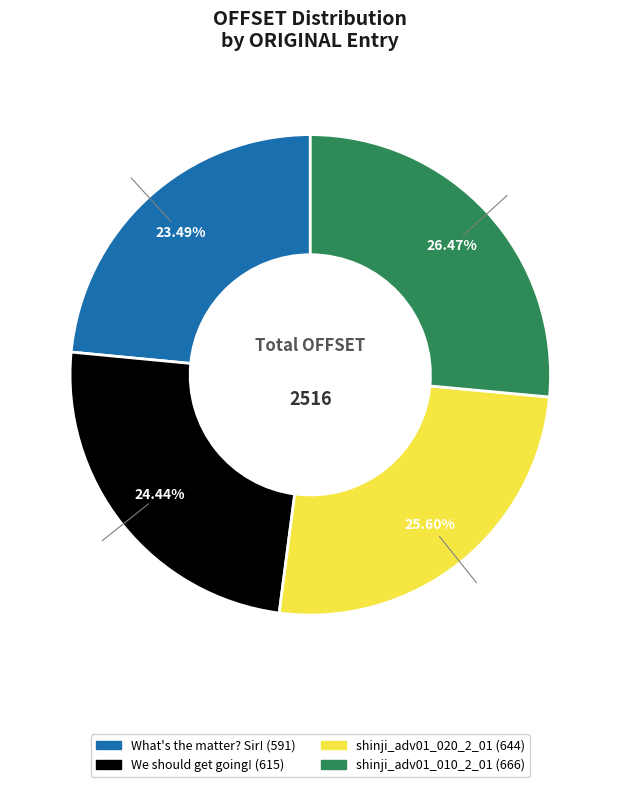

How many segments does this pie chart have?

4